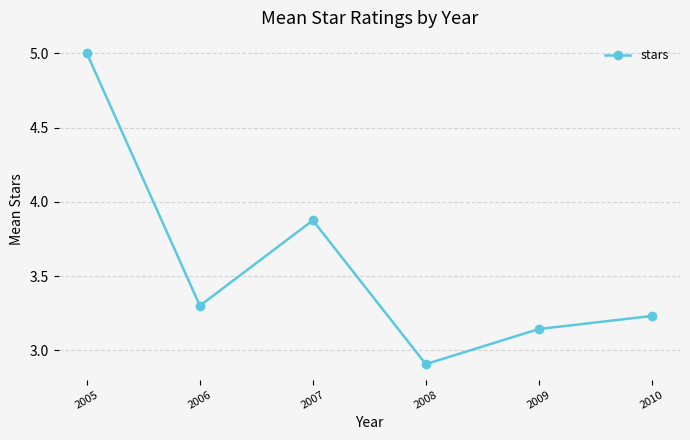

How many interior local valleys (lower than both neighbors) does the data have?

2